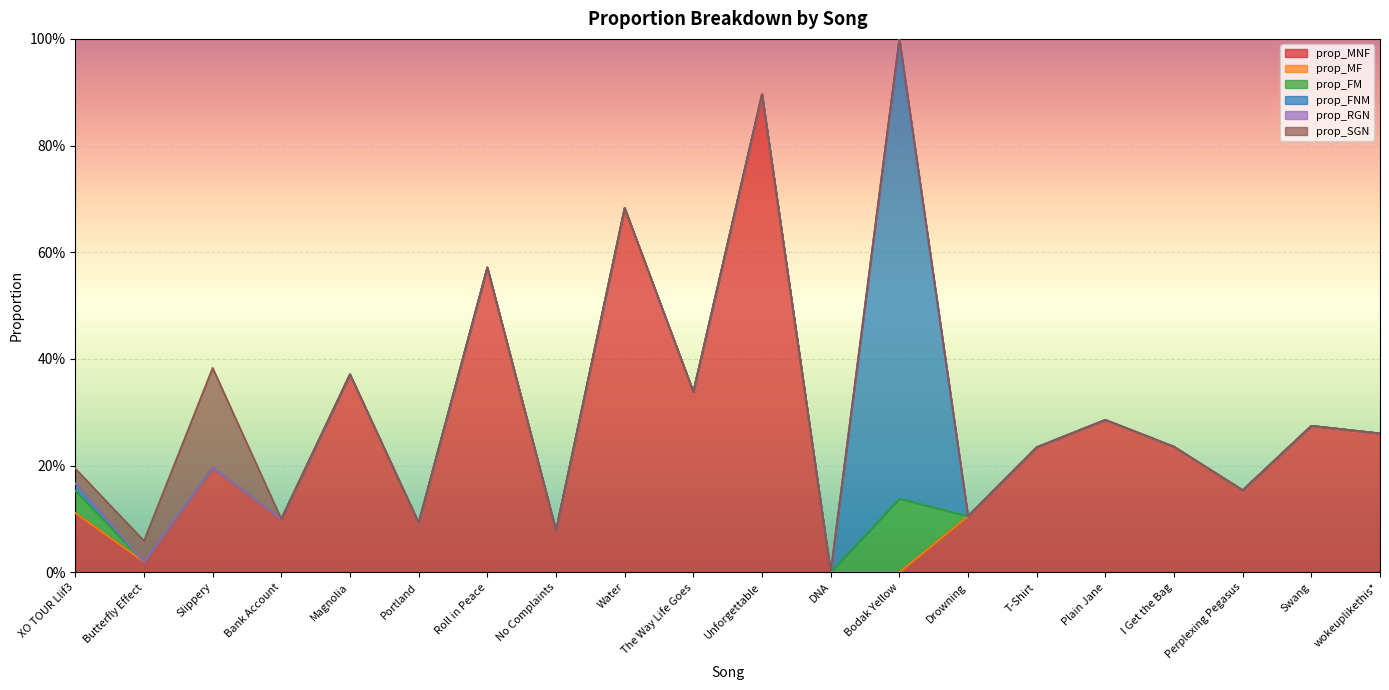

The prop_FM series shows 0.0 at Slippery. True or false?

True